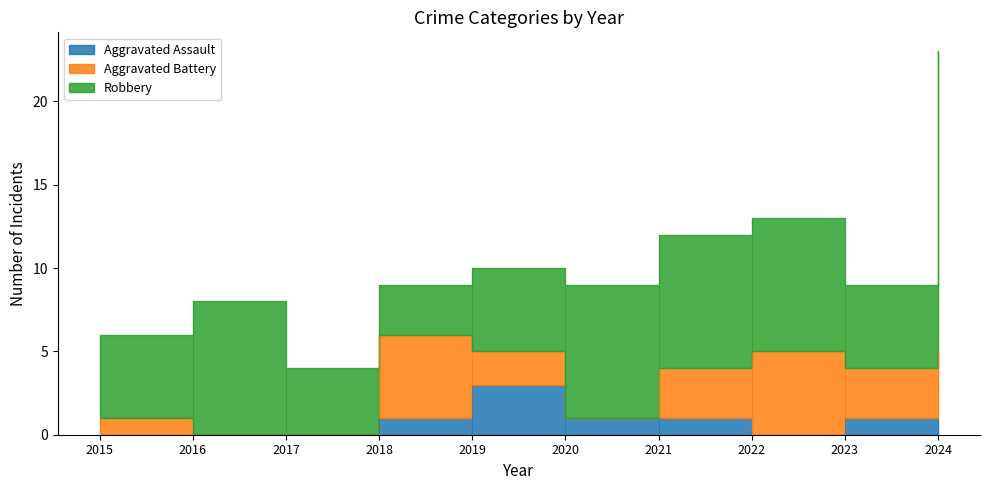

Where does the Aggravated Battery series first go above 3?

2018